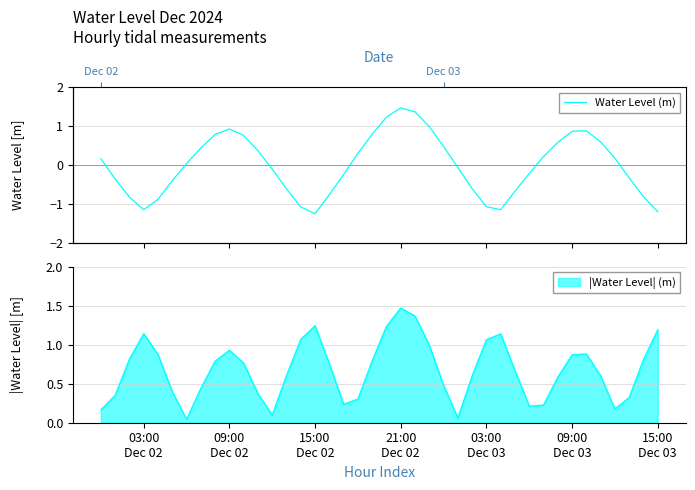

Count the number of values greater than 0.

20